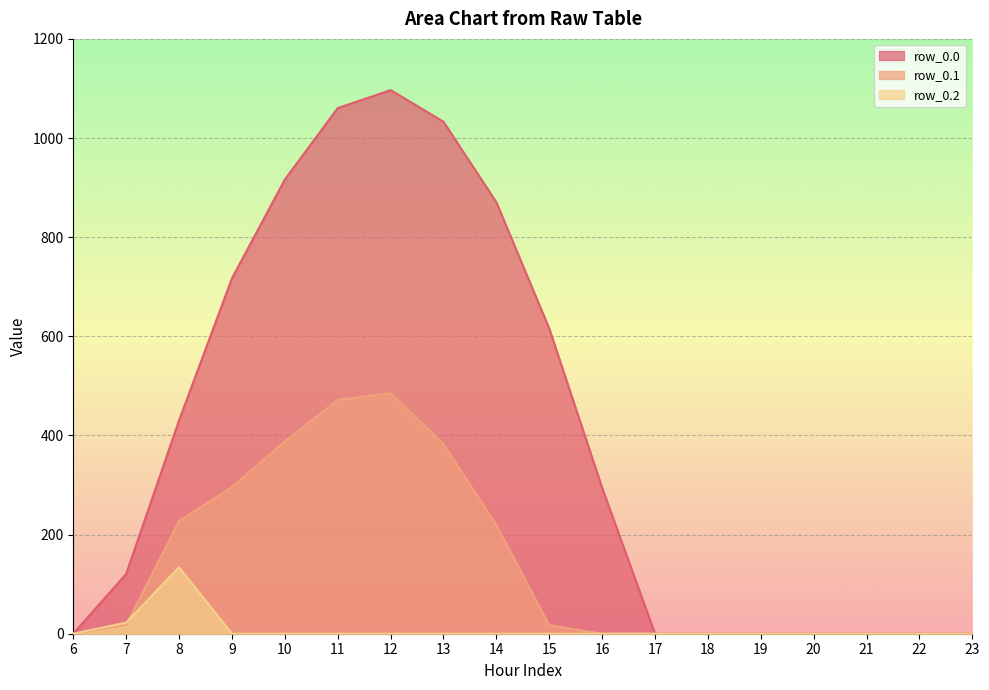

The row_0.2 series shows 47.1 at 23. True or false?

False